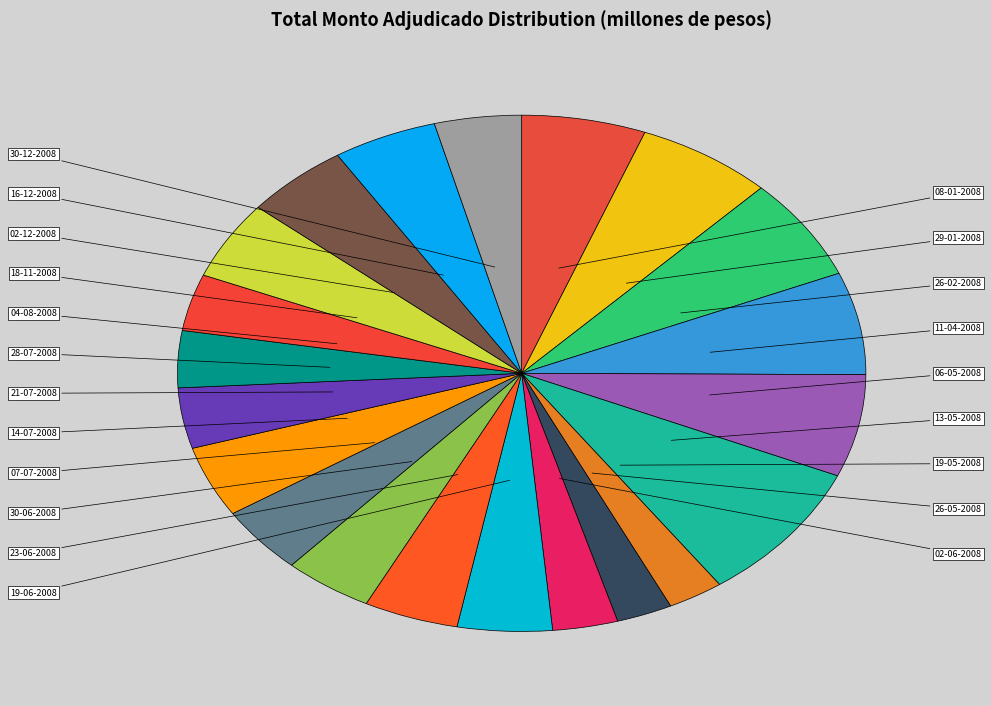

How many slices are in this pie chart?

21